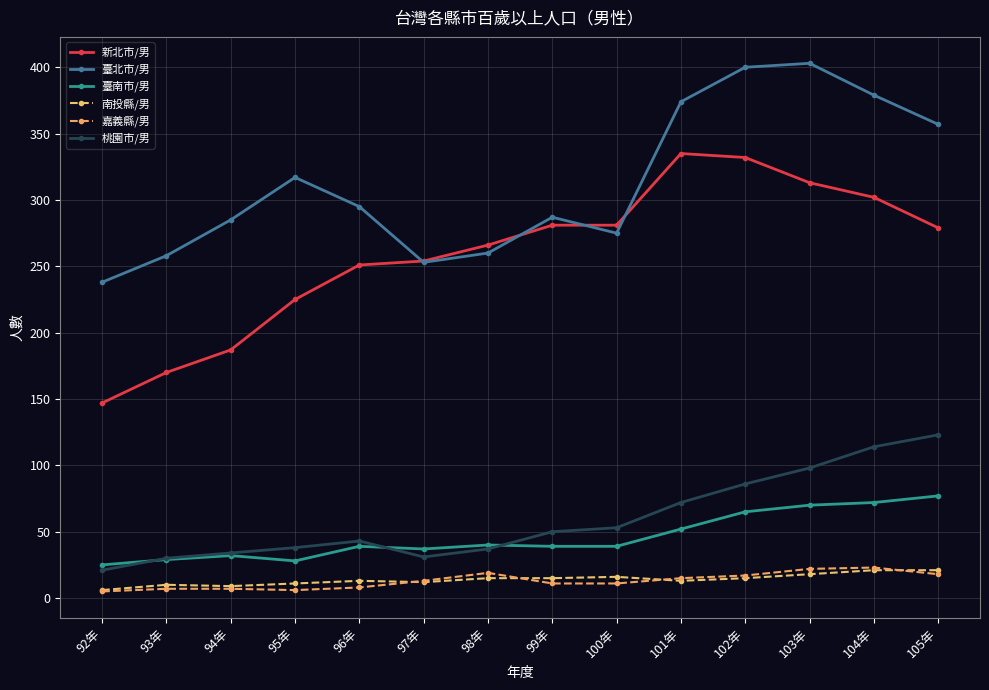

List the labels in order of 臺北市/男 value, largest first.

103年, 102年, 104年, 101年, 105年, 95年, 96年, 99年, 94年, 100年, 98年, 93年, 97年, 92年